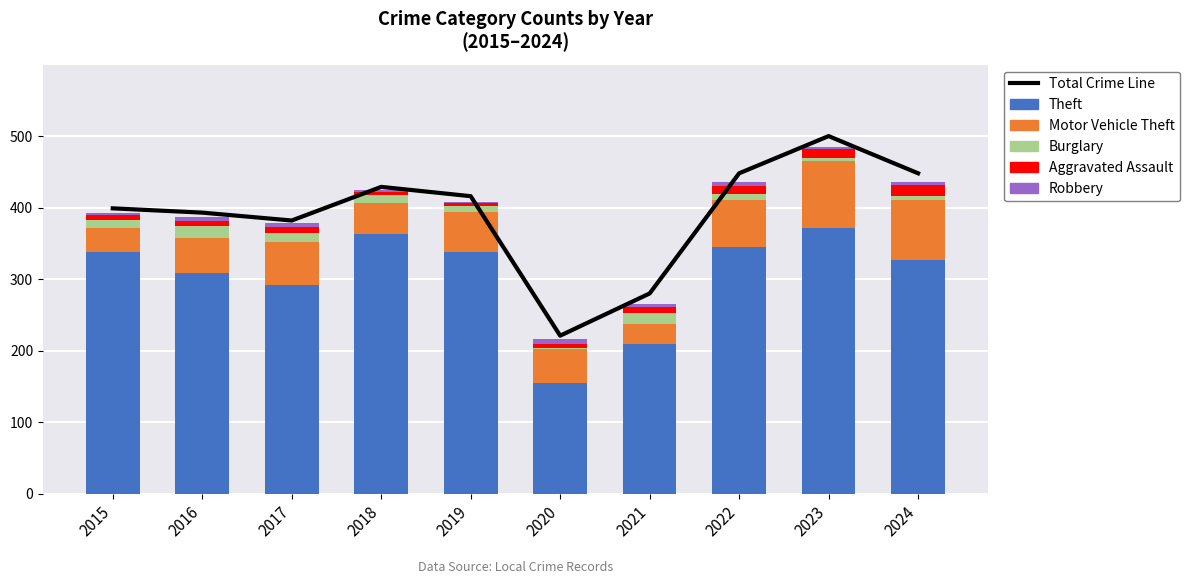

What is the spread (max minus min) of values at 2018?

426